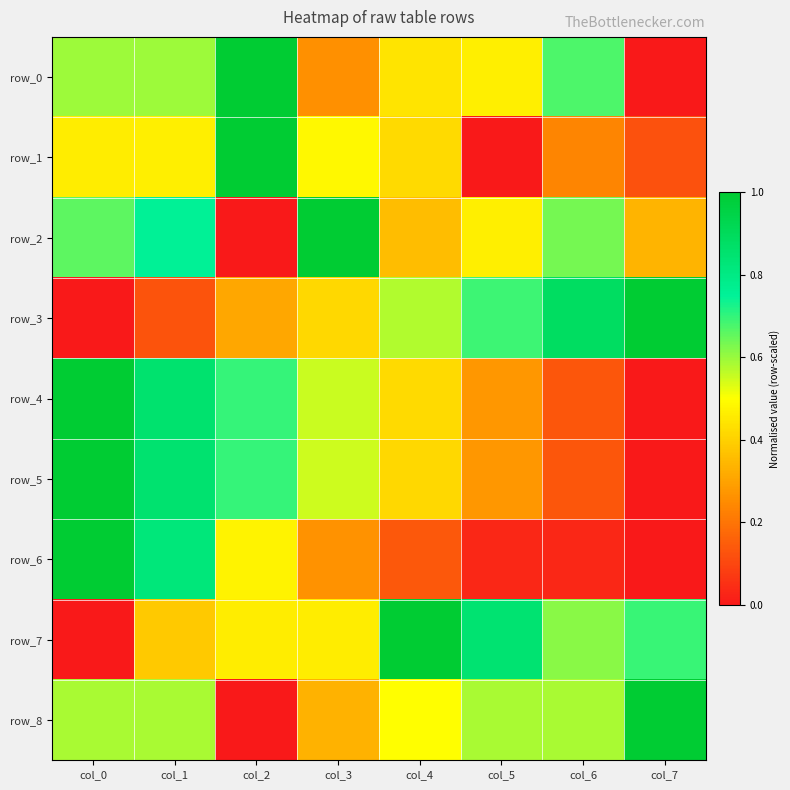

Is it true that row_7 equals 0.8 at col_5?

True